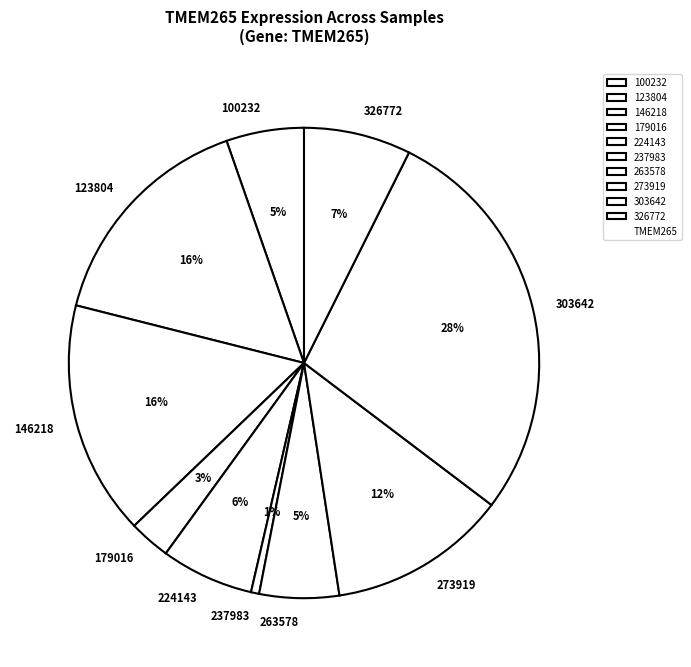

How many slices are in this pie chart?

10